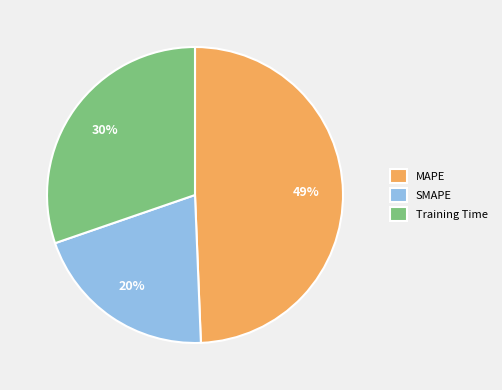

To the nearest percent, what is the average slice percentage?

33%